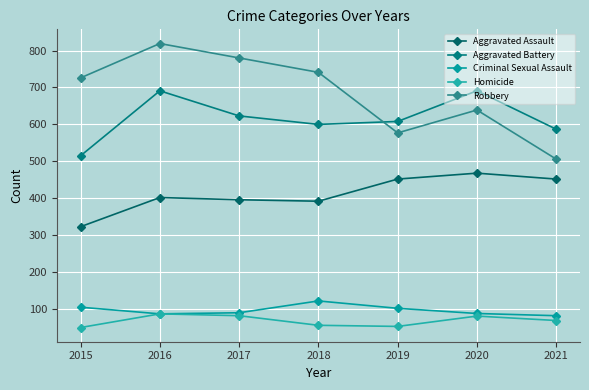

How many lines are shown in the chart?

5